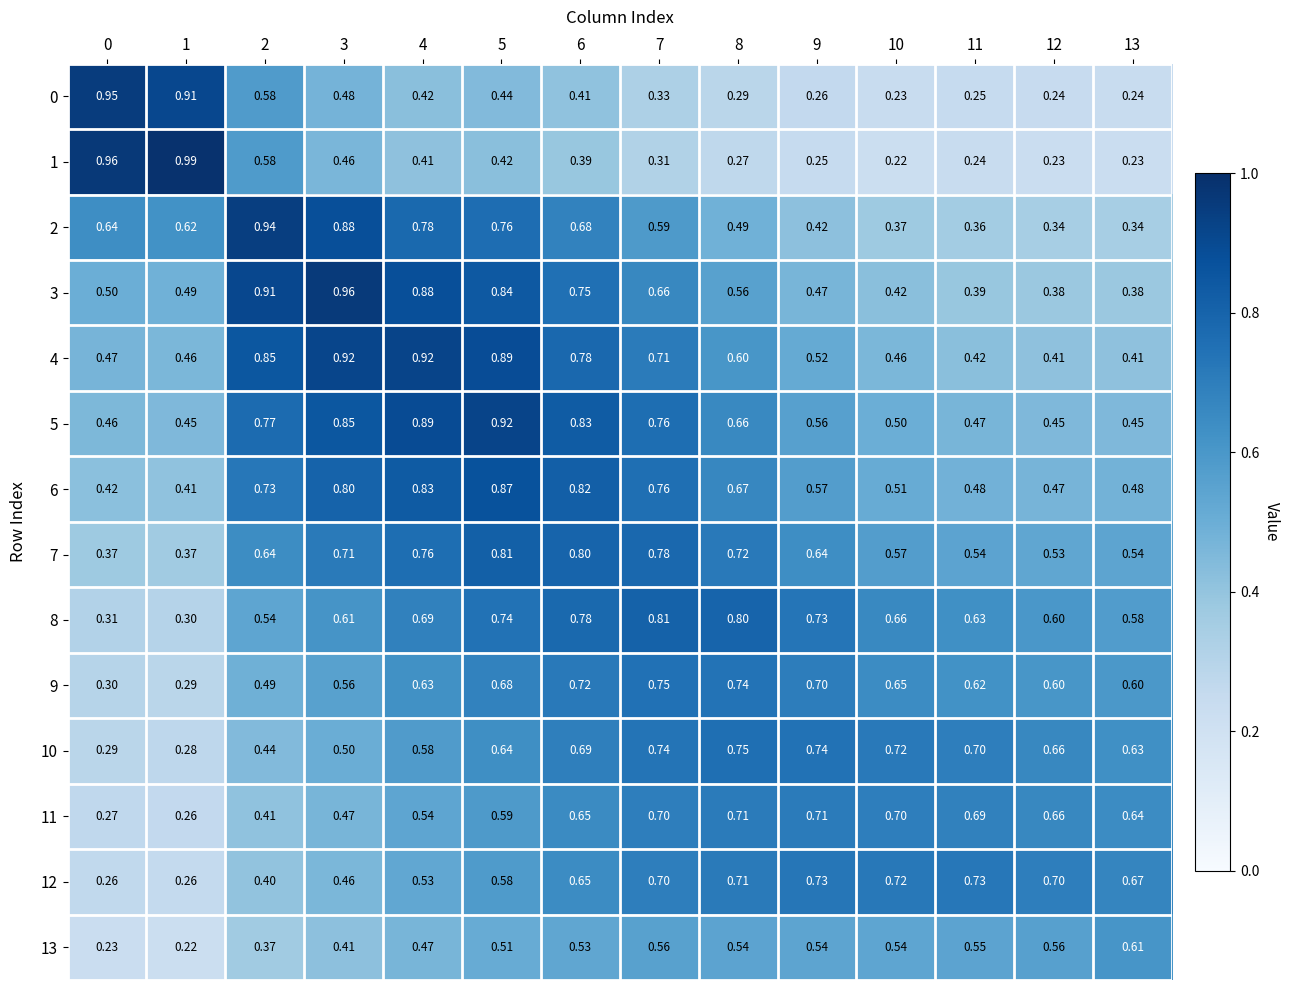

At which category is the sum across all series the highest?

5